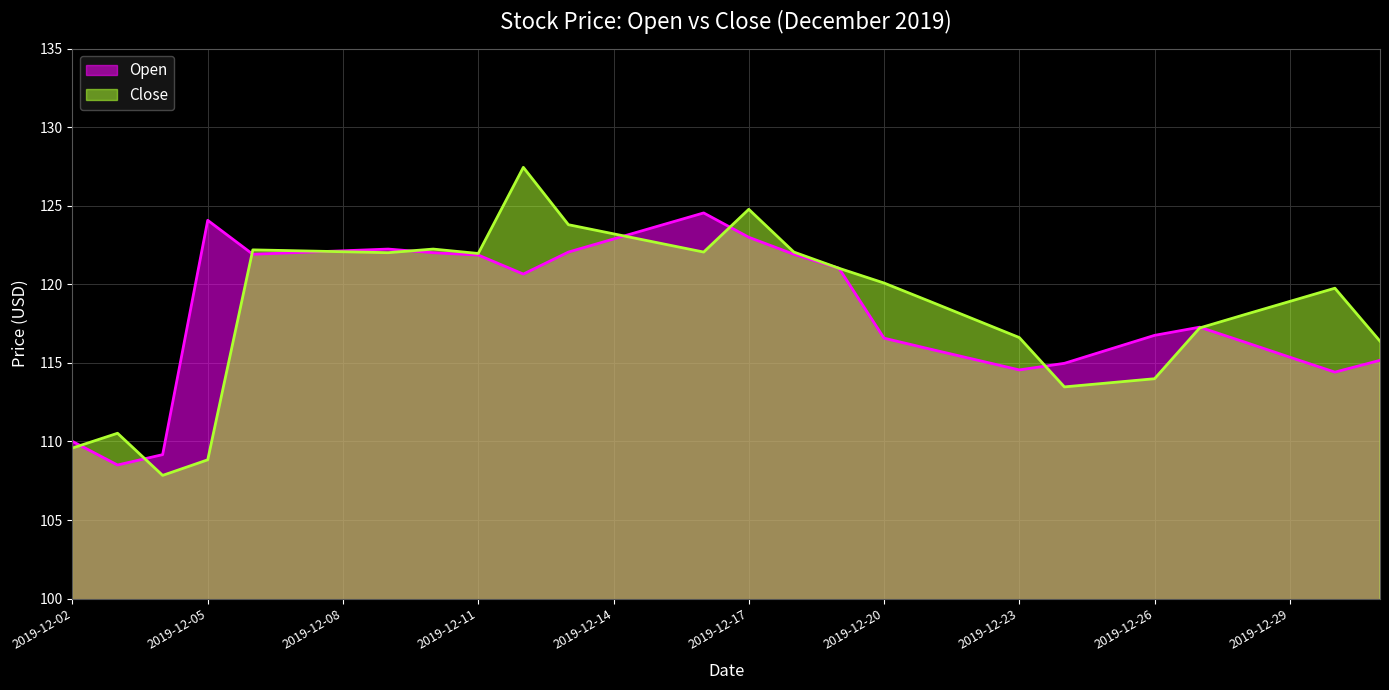

What is the sum of the Close values at 2019-12-22 and 2019-12-29?

236.7